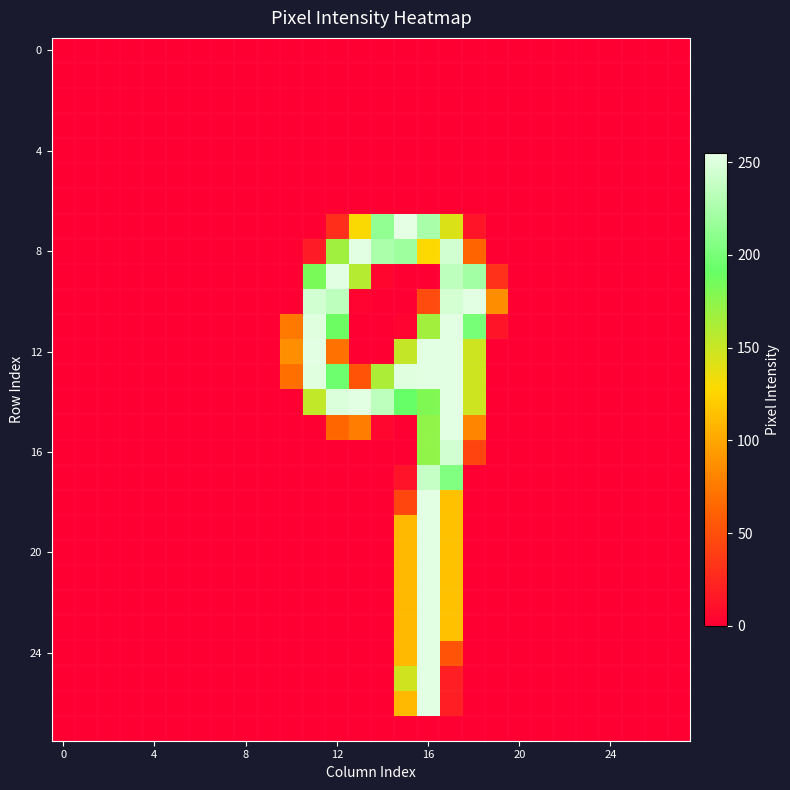

Count the number of categories in the chart.

28